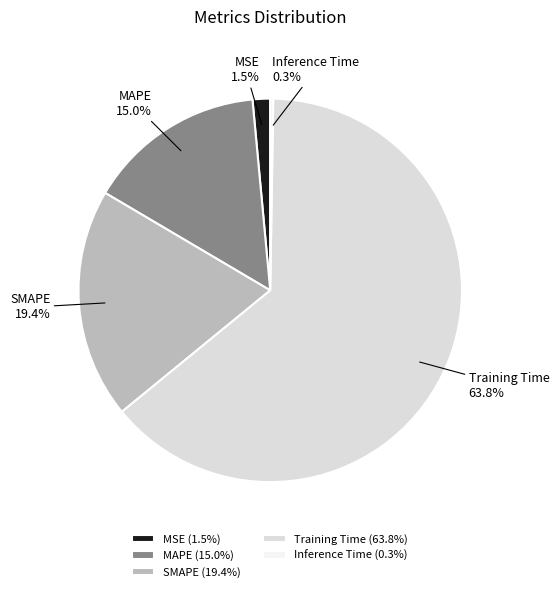

Is there a majority slice in this chart?

Yes